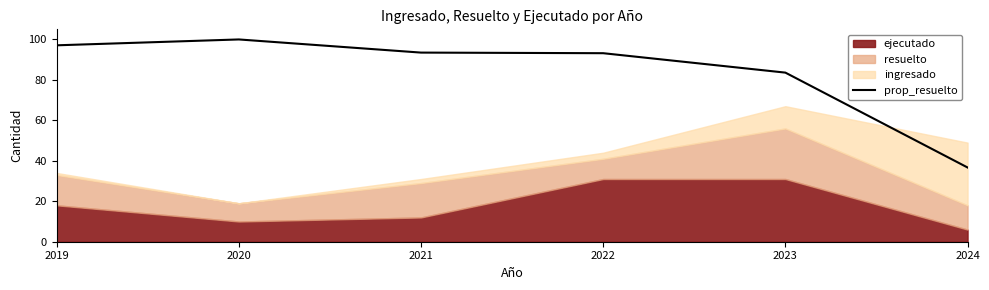

Is it true that the value at 2024 is 23.2?

False